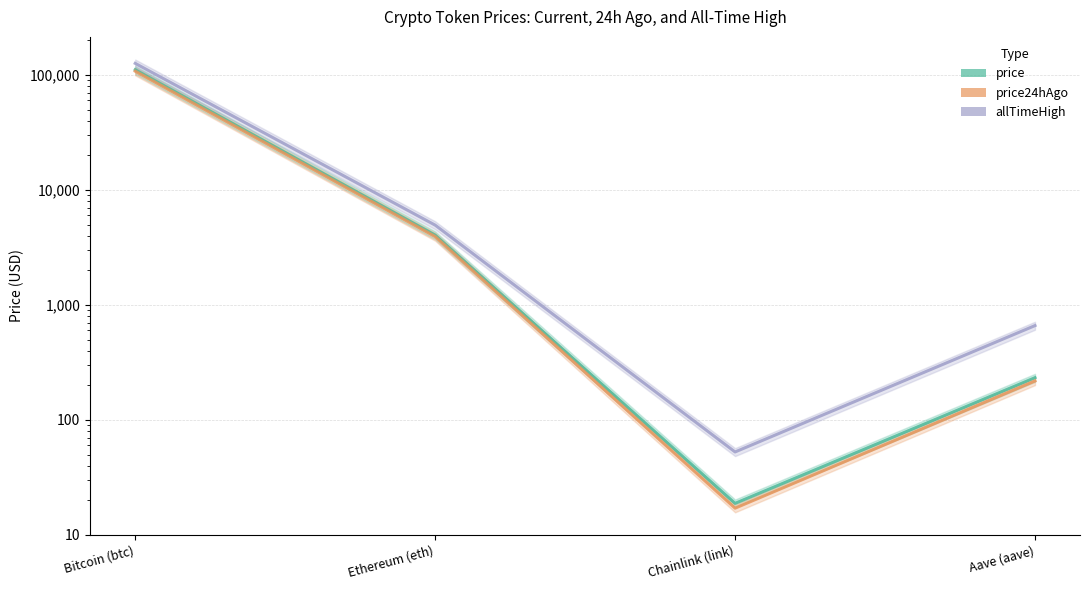

What is the label of the 4th point from the left?

Aave (aave)